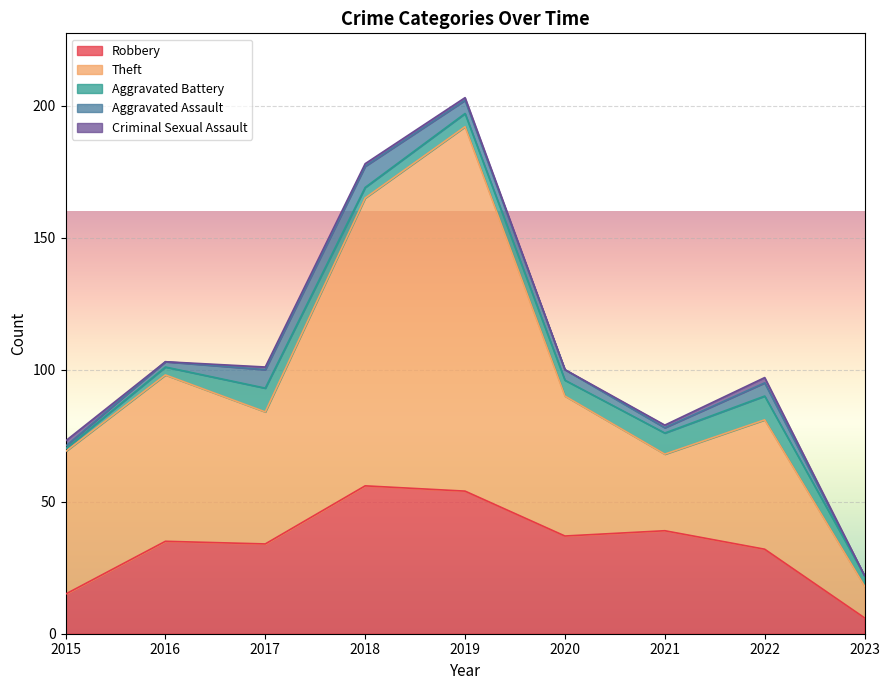

What are all the series names shown in the legend?

Robbery, Theft, Aggravated Battery, Aggravated Assault, Criminal Sexual Assault